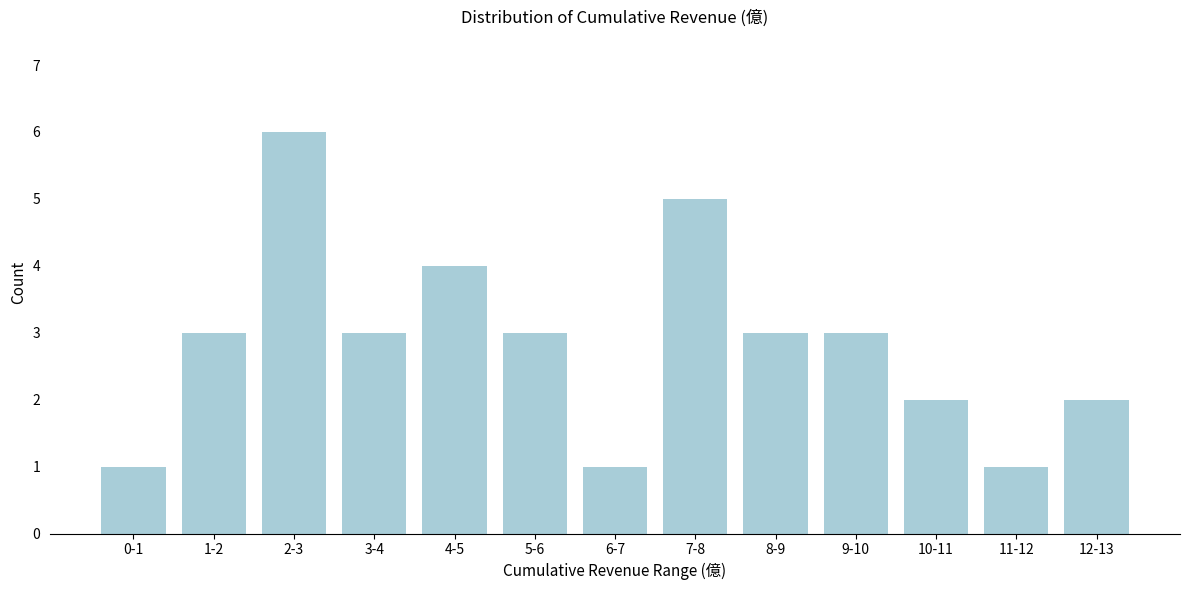

Reading left to right, what are all the values shown in this chart?

1	3	6	3	4	3	1	5	3	3	2	1	2